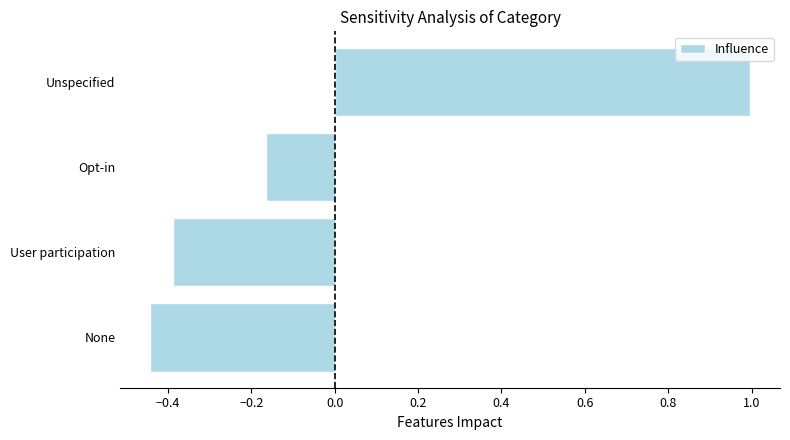

List the labels in order of value, largest first.

Unspecified, Opt-in, User participation, None